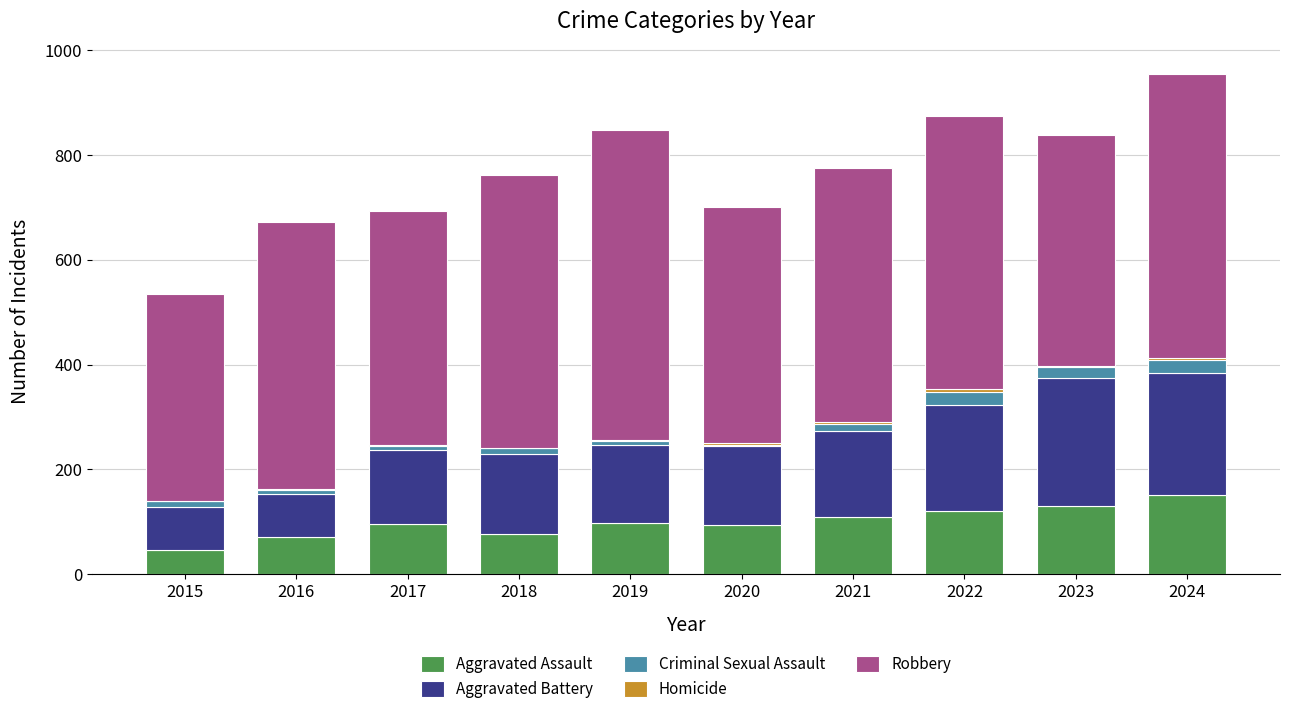

What is the maximum value for Aggravated Assault?

152